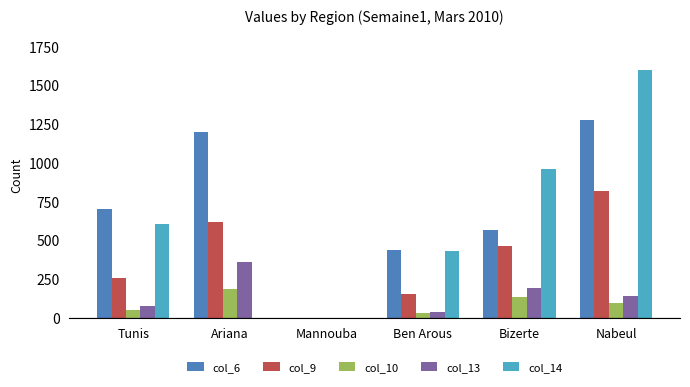

Is the value of col_13 at Tunis greater than the value of col_9 at Ben Arous?

No